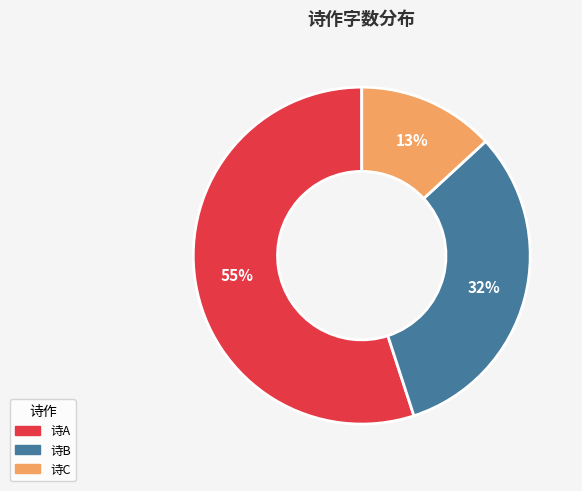

What is the ratio of the value at 诗A to the value at 诗C?

4.2